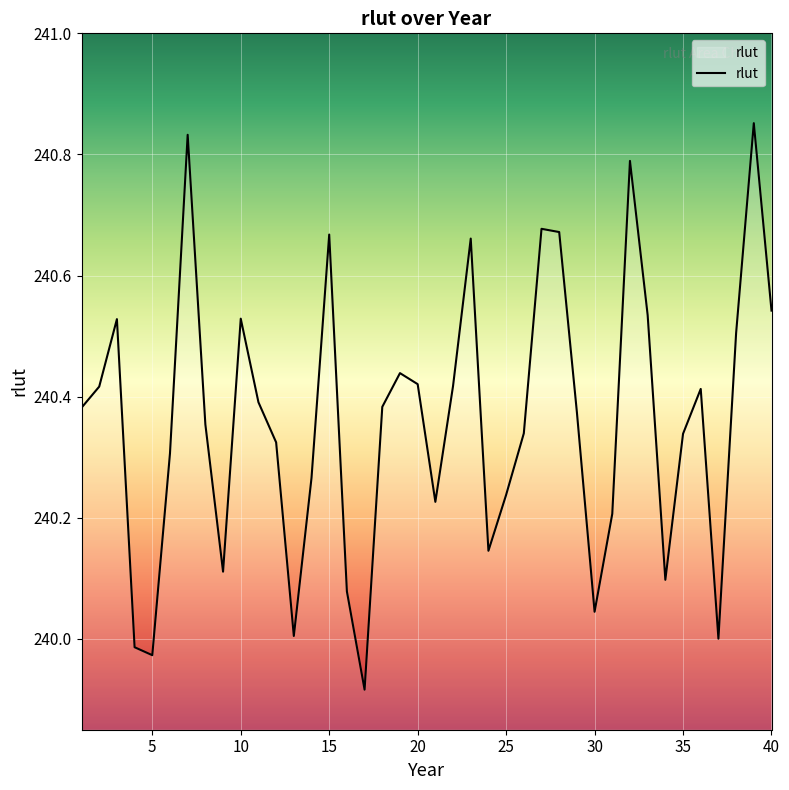

What is the difference between the maximum and minimum values?

0.9